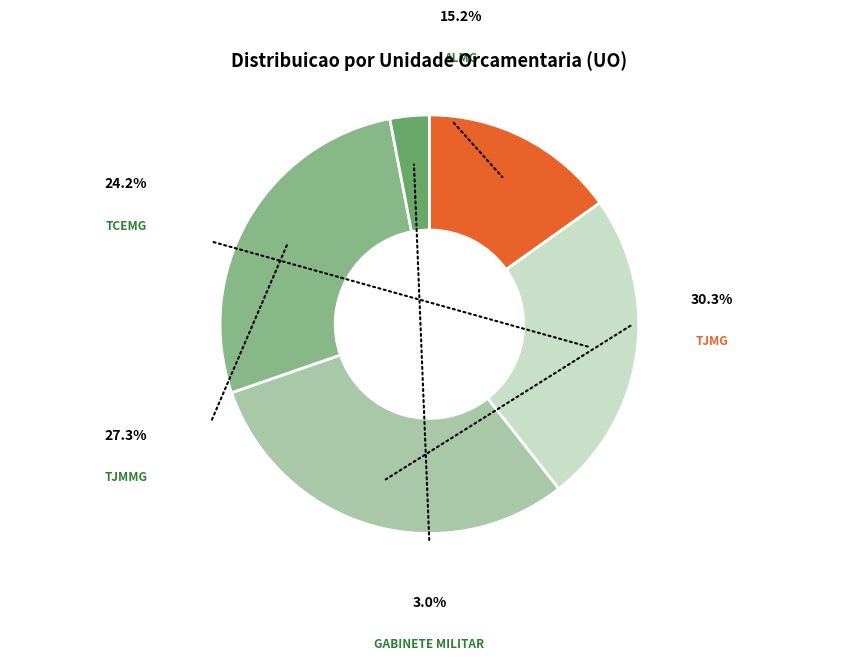

Does ALMG represent more than half of the total?

No